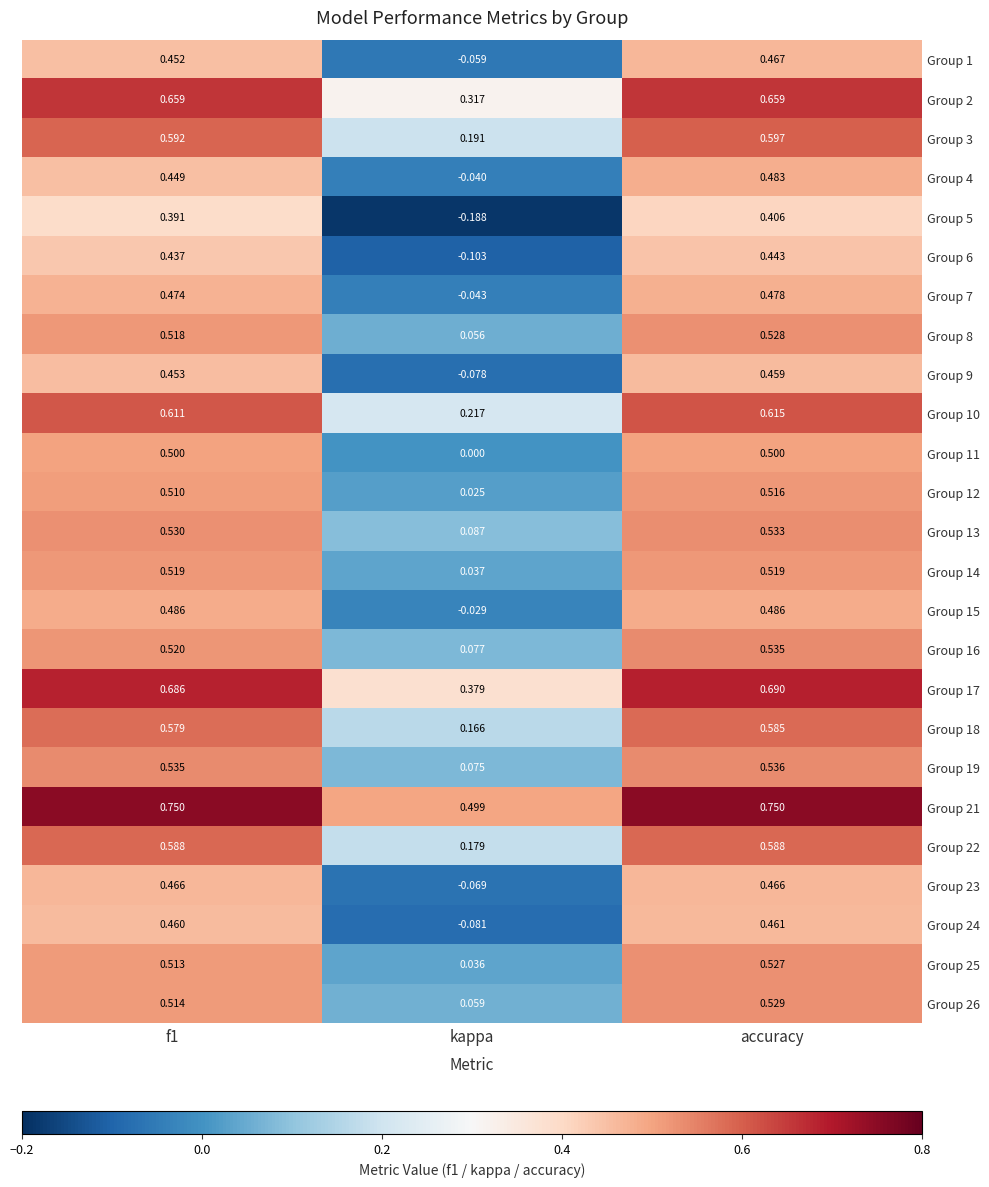

Is the value of Group 2 at f1 greater than the value of Group 3 at kappa?

Yes